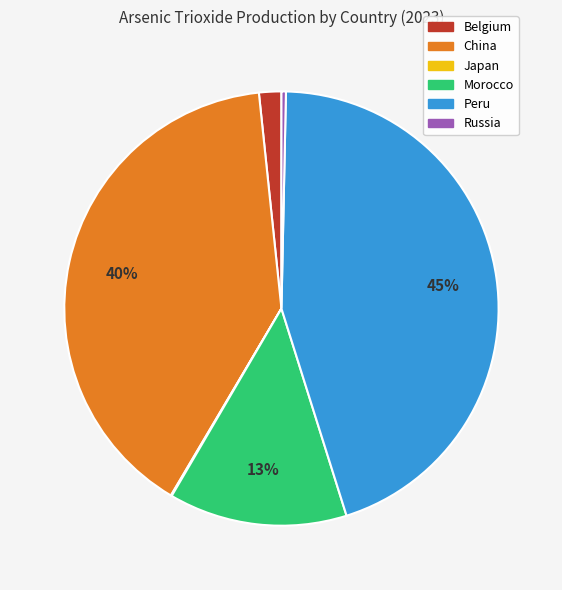

Is there a majority slice in this chart?

No